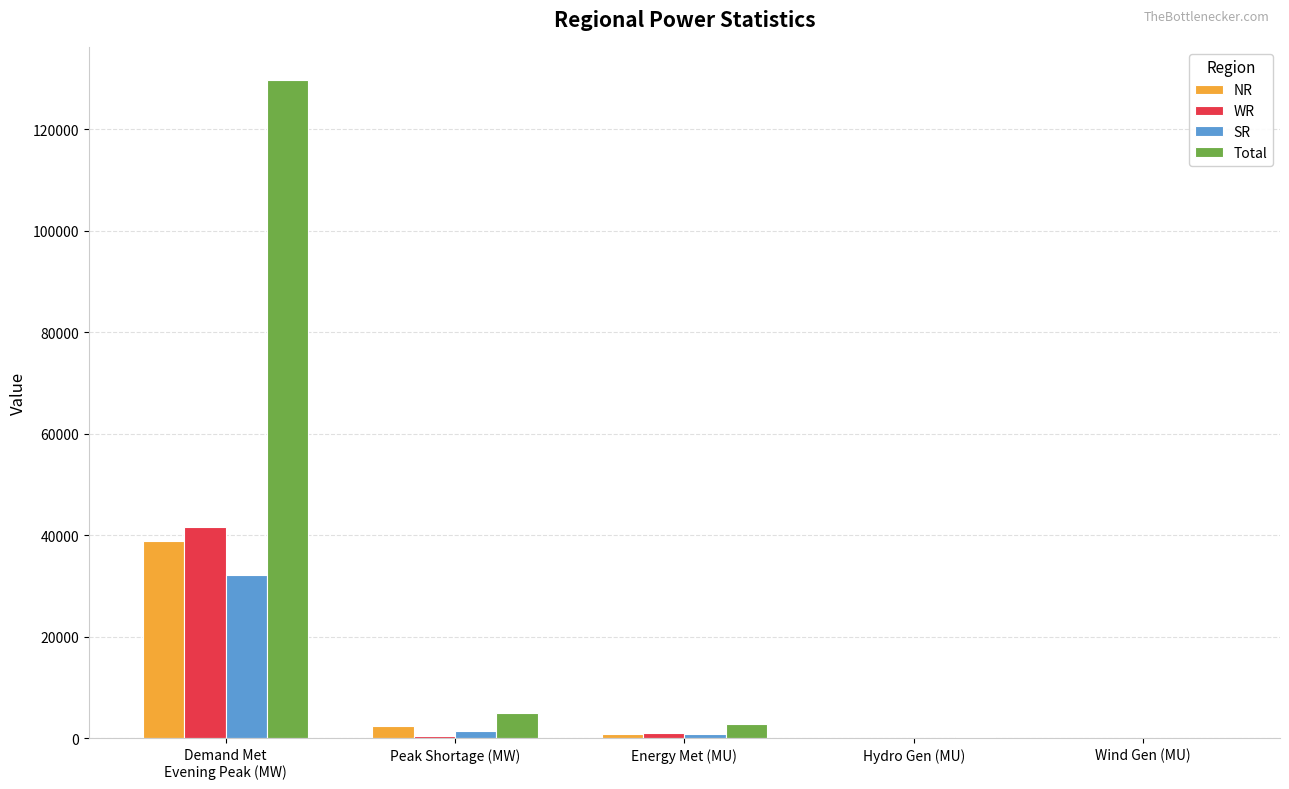

Where does the NR series first go above 815?

Demand Met
Evening Peak (MW)